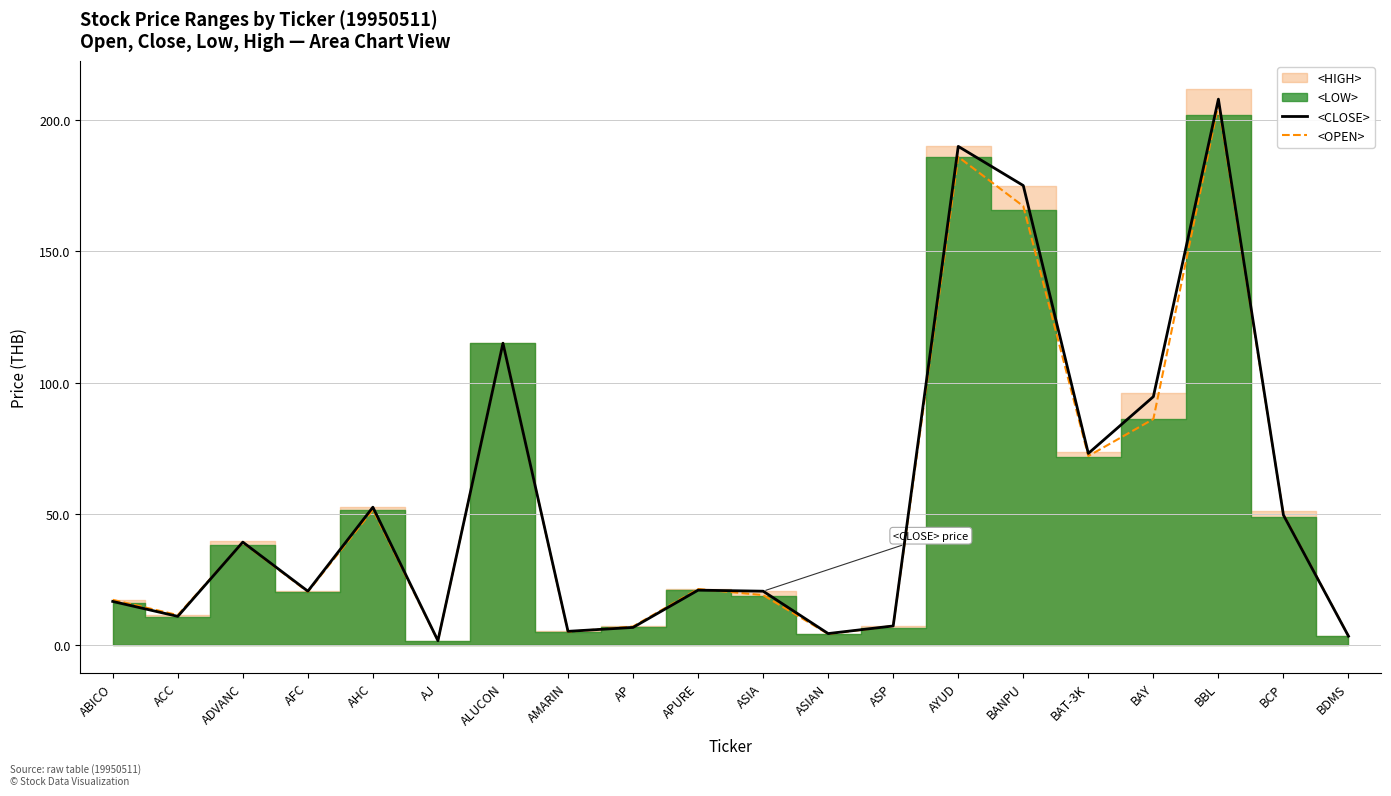

How many values in the <CLOSE> series exceed 20?

12